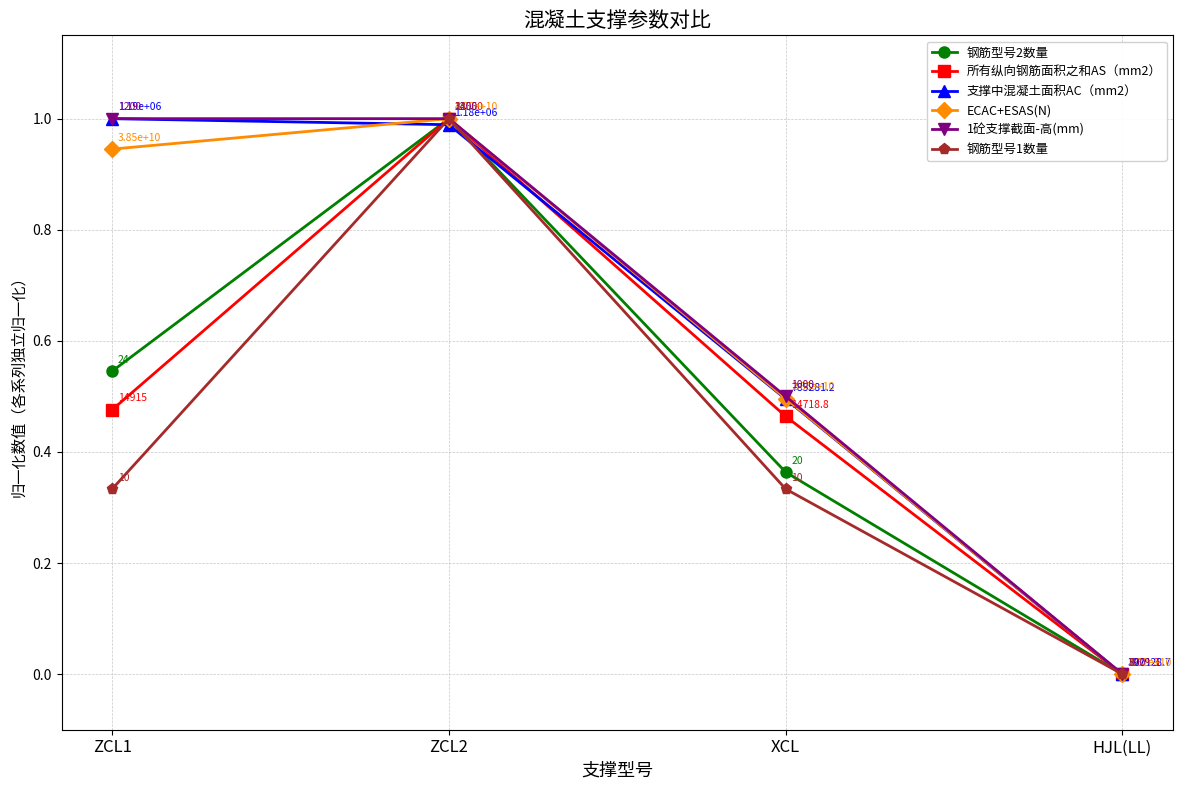

Is it true that 支撑中混凝土面积AC（mm2） equals 0.5 at ZCL1?

False